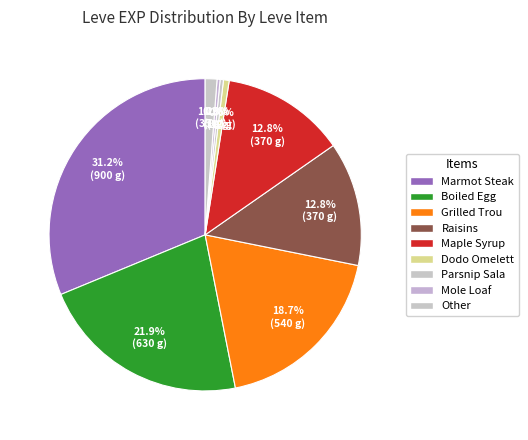

Which slice is the largest?

Marmot Steak